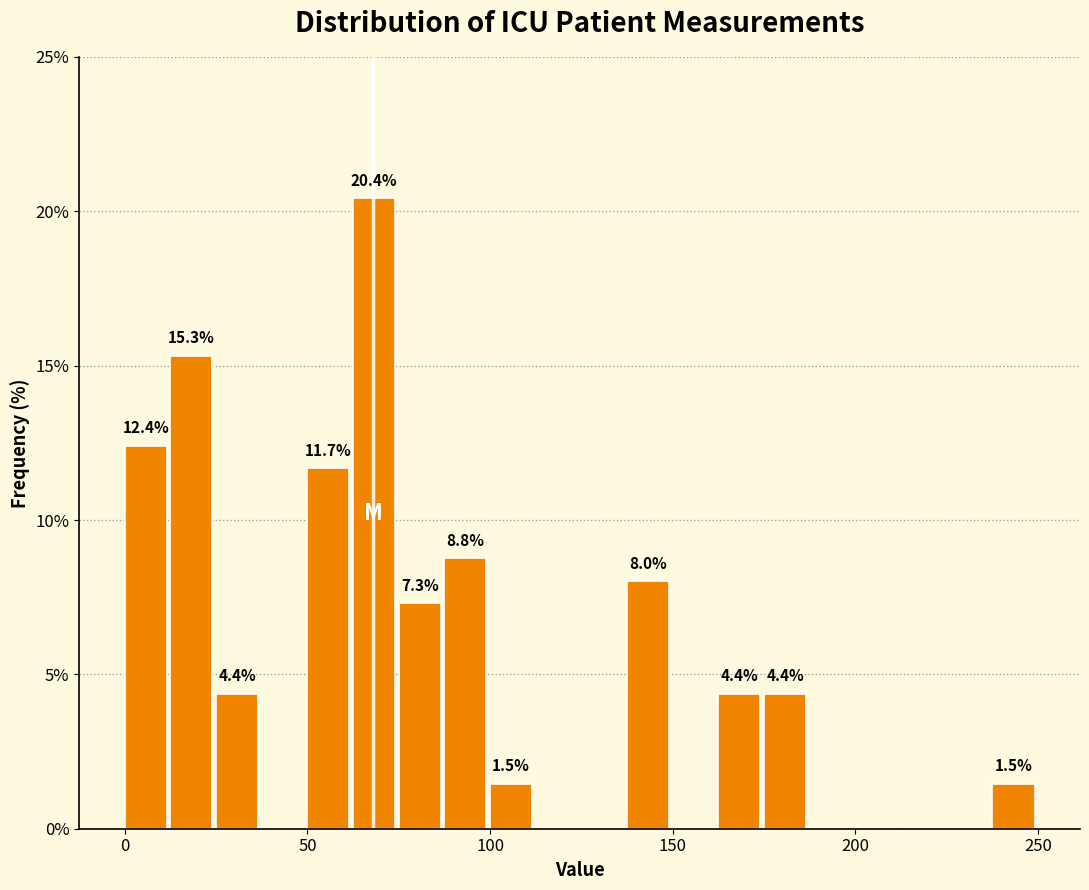

Around what value on the x-axis is the tallest bar? Give the approximate position of its centre, as read against the axis.

70